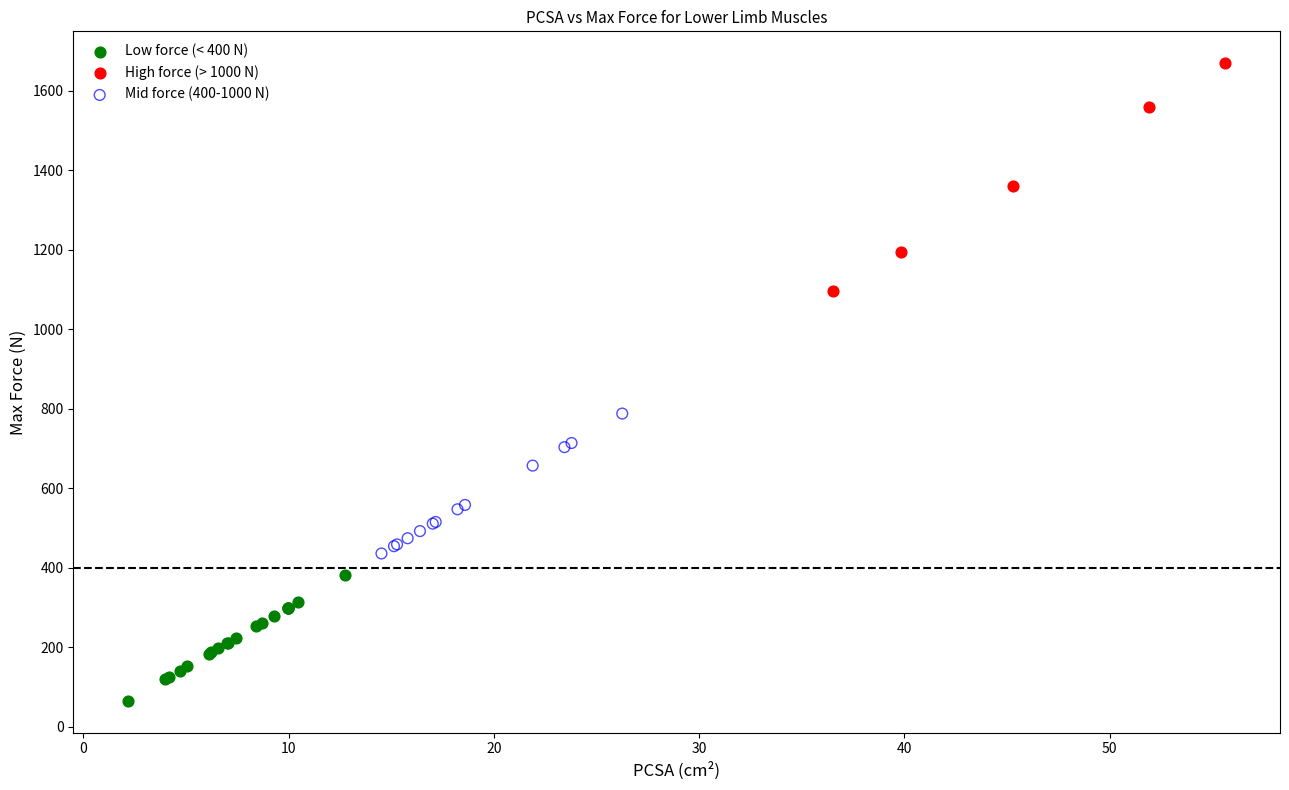

What are all the series names shown in the legend?

Low force (< 400 N), High force (> 1000 N), Mid force (400-1000 N)